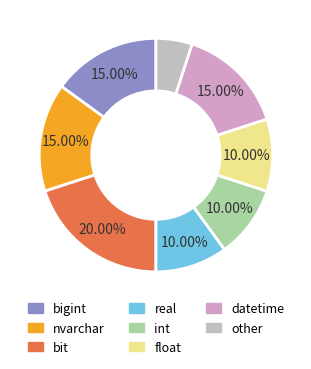

Which slice is the largest?

bit